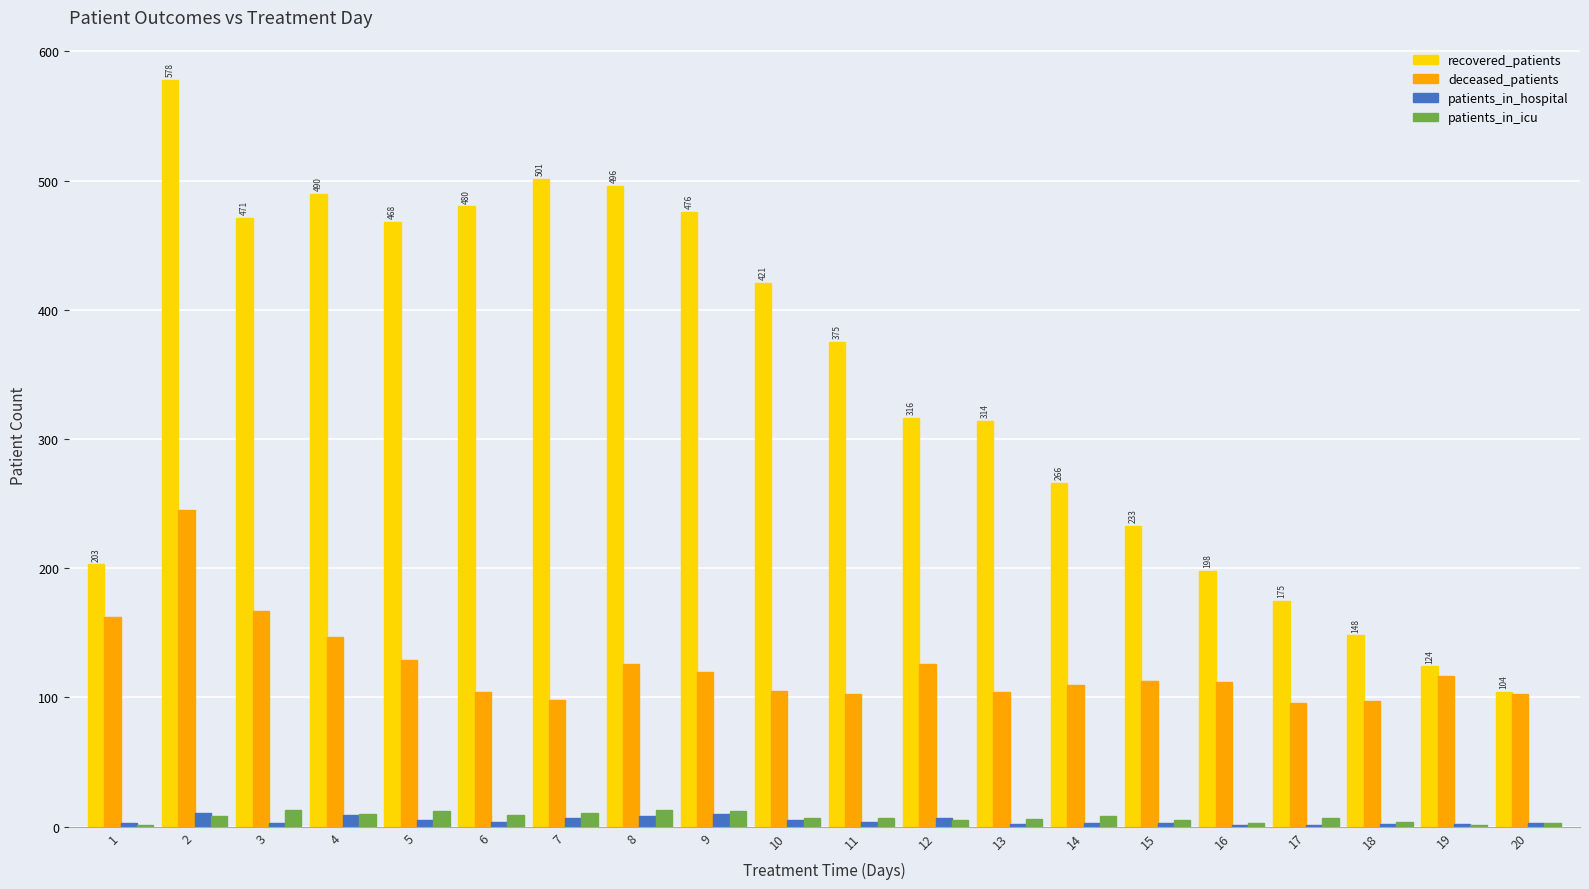

Are the bars grouped side by side (vs. stacked)?

Yes